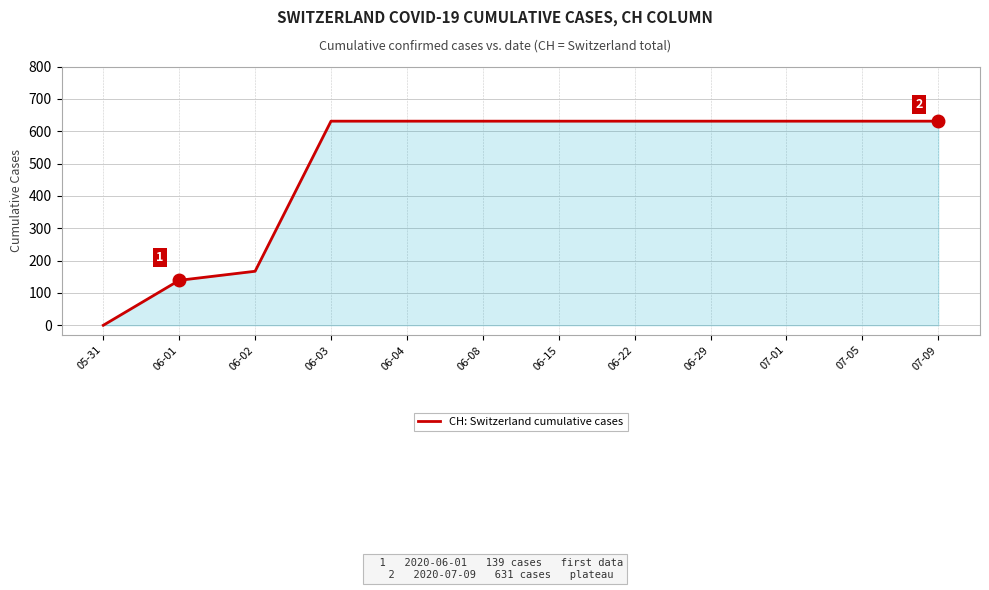

What position from the left is 06-04?

5